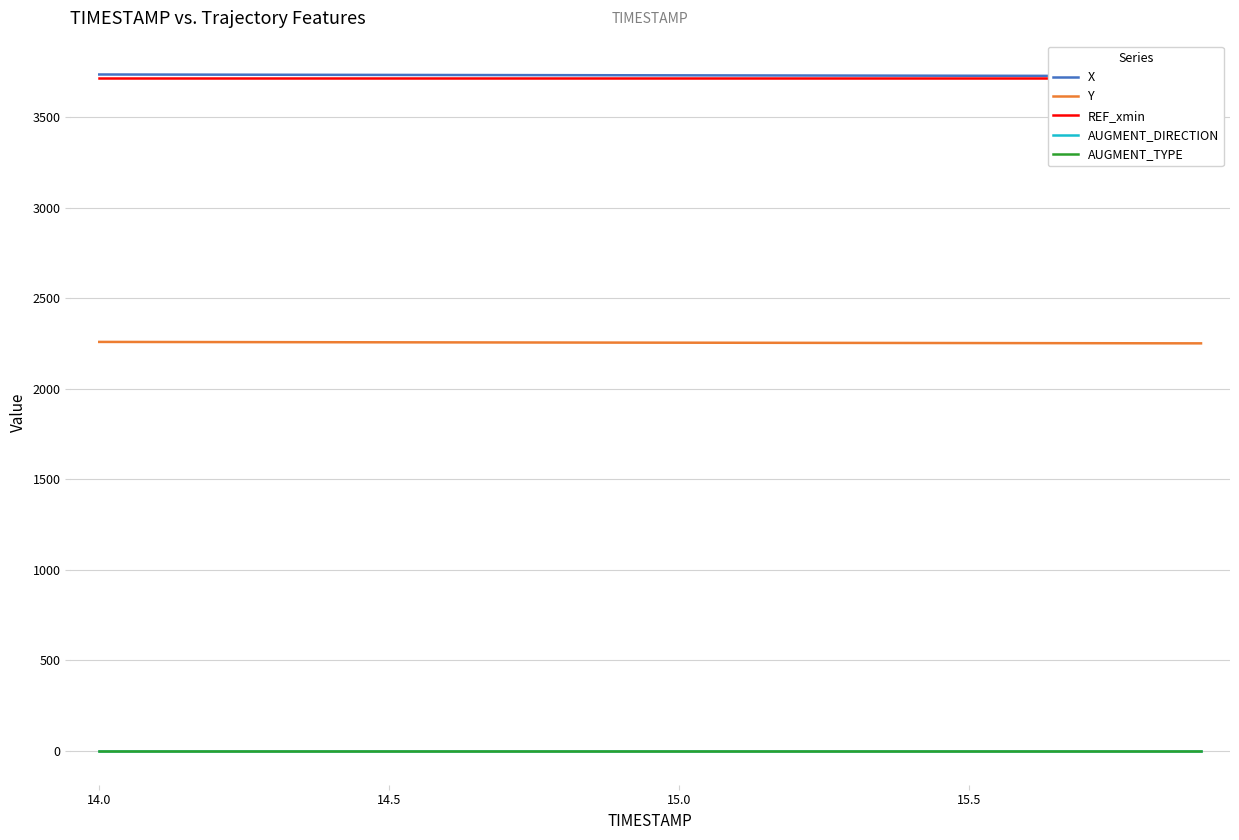

True or false: AUGMENT_TYPE and AUGMENT_DIRECTION cross at least once.

False